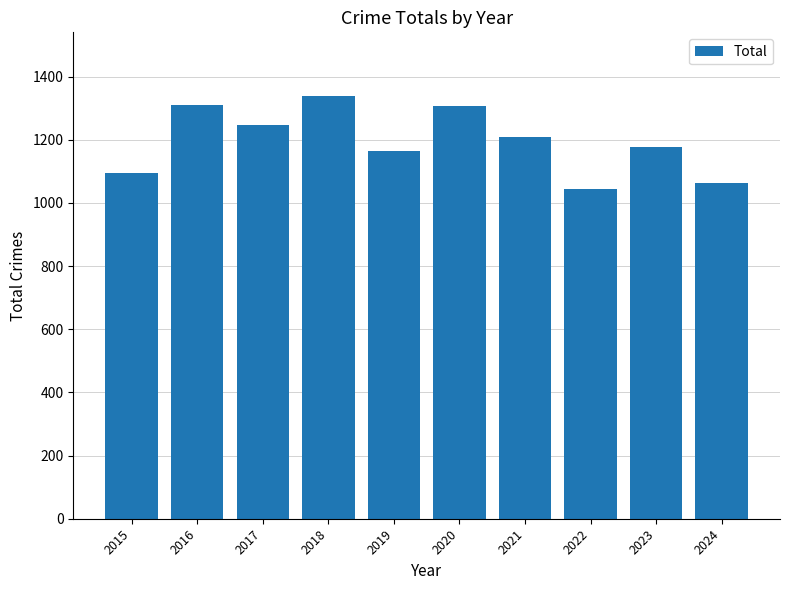

At which category does the chart reach its minimum across all series?

2022